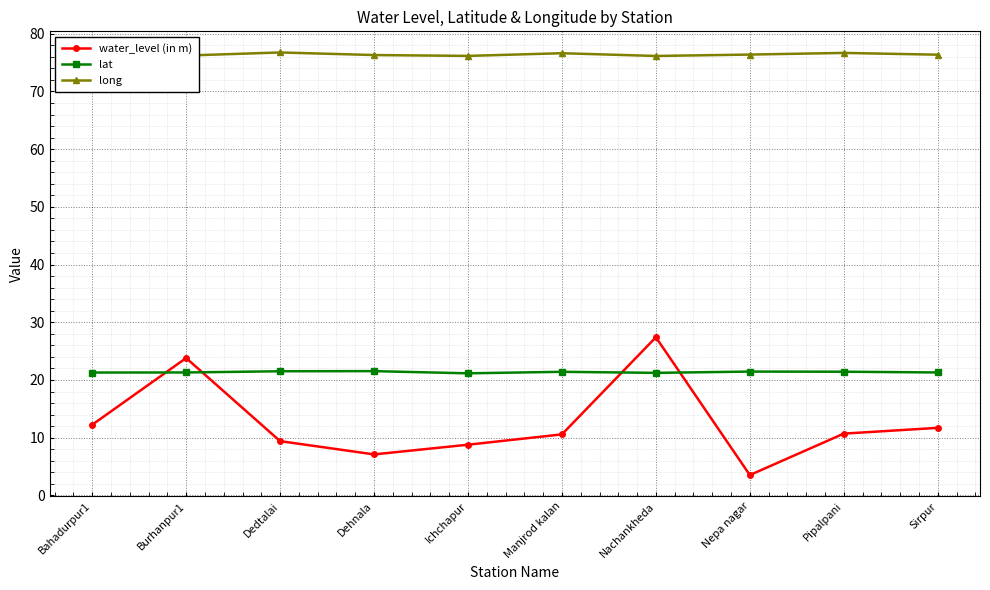

Between Manjrod kalan and Nachankheda, which series saw the biggest shift?

water_level (in m)